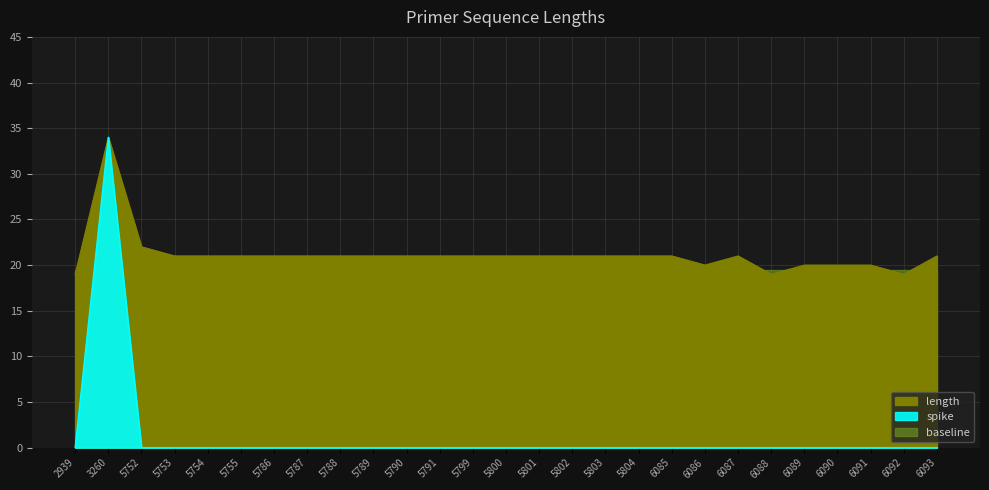

Reading left to right, list all the values displayed in this chart.

2939=19	3260=34	5752=22	5753=21	5754=21	5755=21	5786=21	5787=21	5788=21	5789=21	5790=21	5791=21	5799=21	5800=21	5801=21	5802=21	5803=21	5804=21	6085=21	6086=20	6087=21	6088=19	6089=20	6090=20	6091=20	6092=19	6093=21